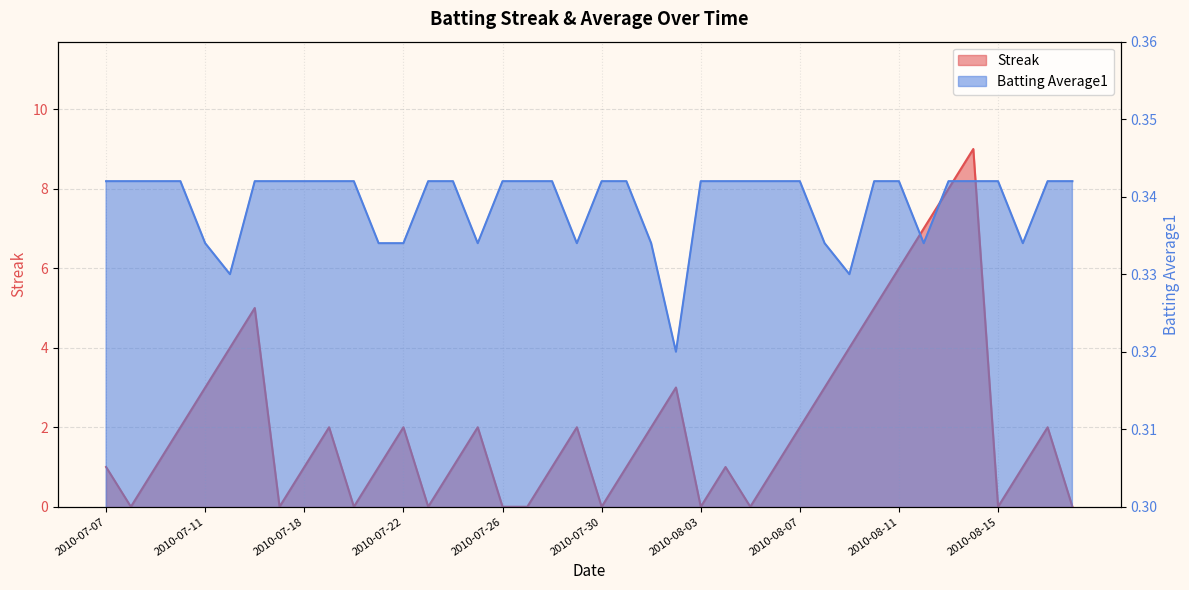

Where is the first local minimum for Batting Average1?

2010-07-15